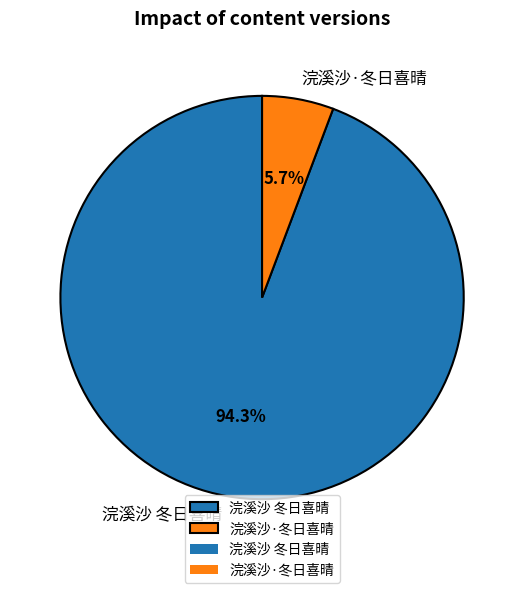

To the nearest percent, what is the average slice percentage?

50%